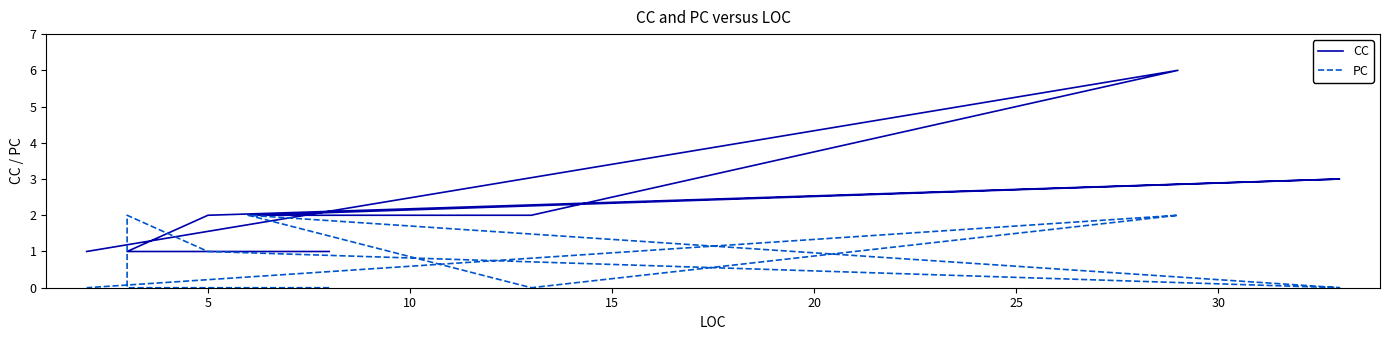

What is the difference between the second highest and second lowest values in the CC series?

2